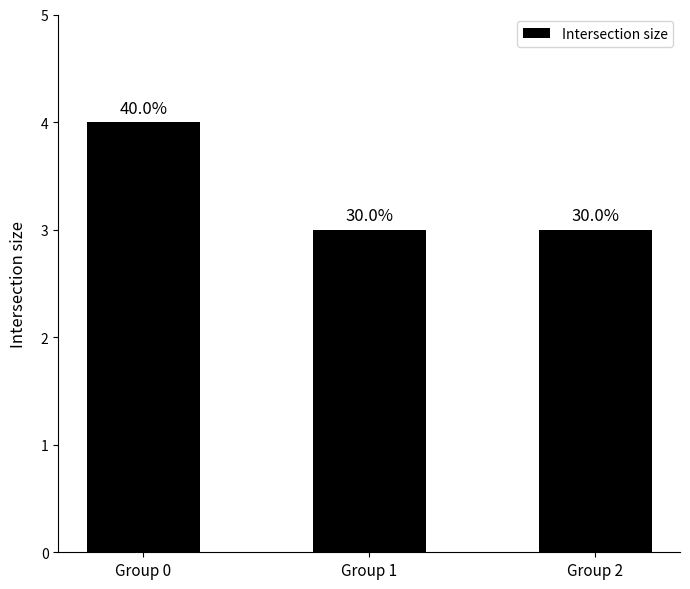

What is the value of the 3rd bar from the left?

3